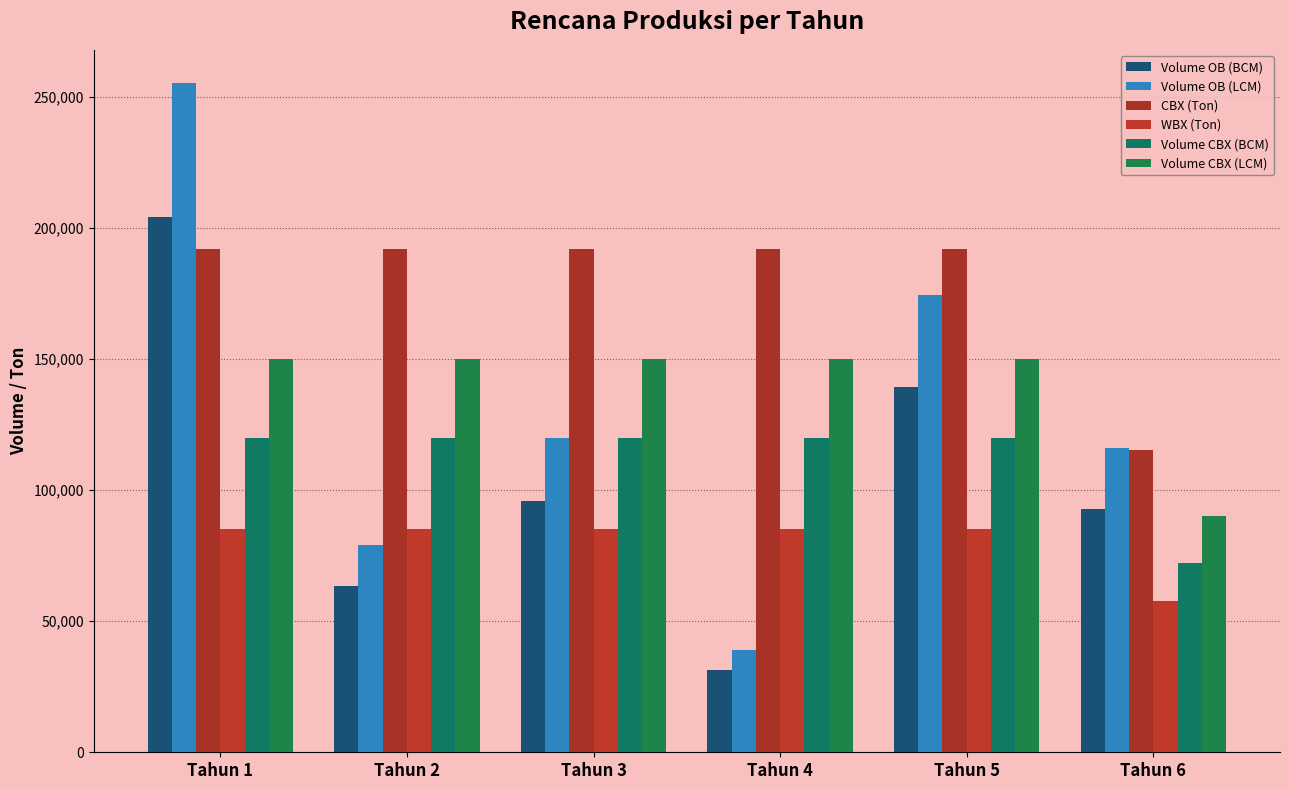

Which category has the lowest value in the Volume OB (BCM) series?

Tahun 4